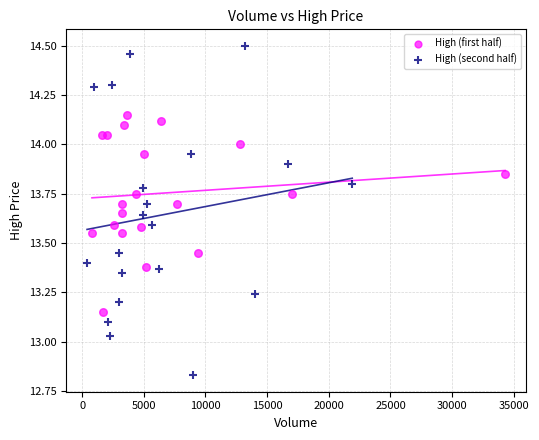

Which series reaches the minimum Y coordinate?

High (second half)